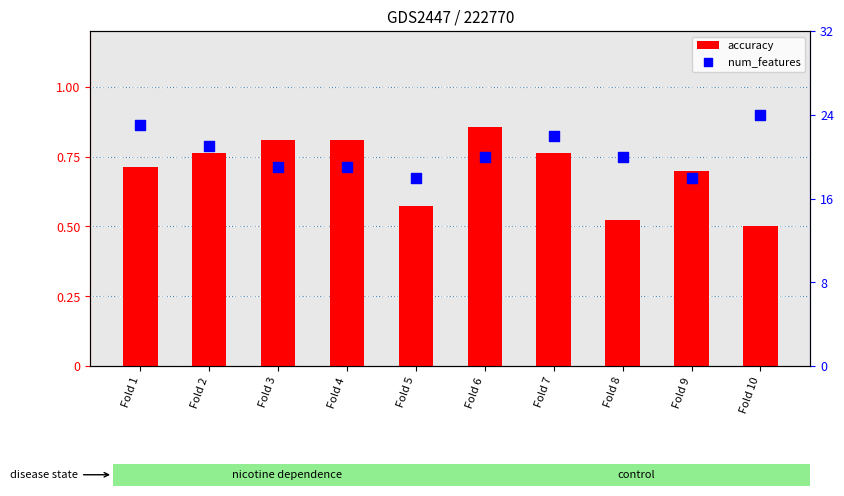

Is the value of num_features at Fold 6 greater than the value of accuracy at Fold 3?

Yes